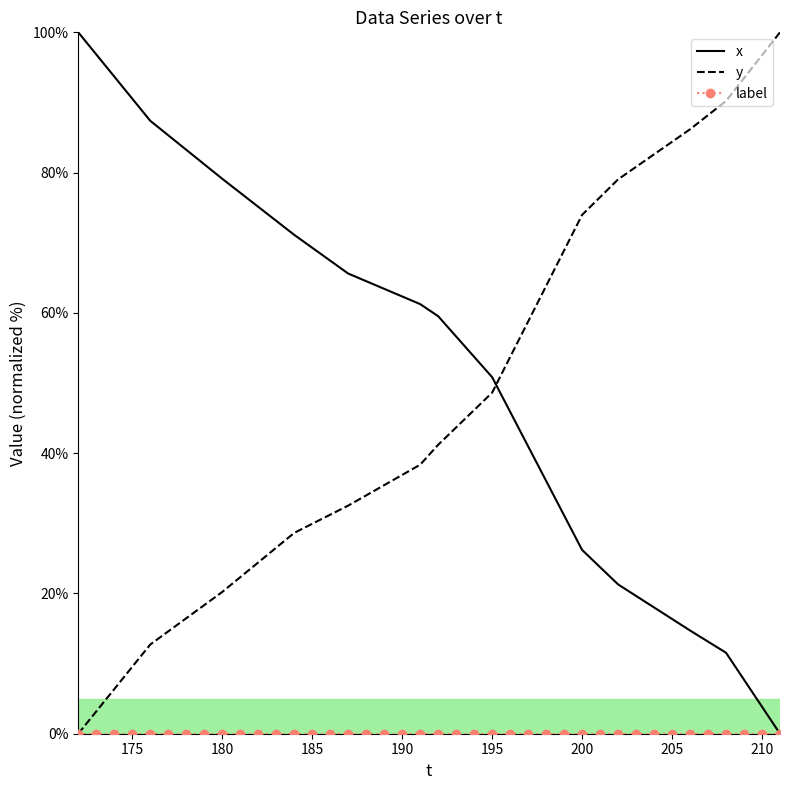

What is the difference between the maximum and minimum values in the x series?

100.0